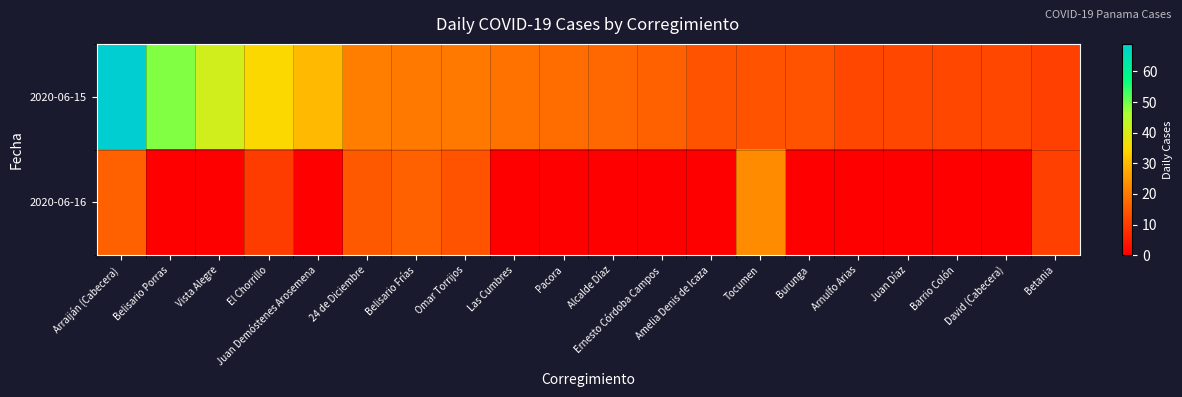

Reading left to right, what are all the values shown in this chart?

2020-06-15: Arraiján (Cabecera)=69	Belisario Porras=49	Vista Alegre=41	El Chorrillo=35	Juan Demóstenes Arosemena=30	24 de Diciembre=21	Belisario Frías=20	Omar Torrijos=20	Las Cumbres=19	Pacora=18	Alcalde Díaz=17	Ernesto Córdoba Campos=16	Amelia Denis de Icaza=14	Tocumen=14	Burunga=14	Arnulfo Arias=12	Juan Díaz=12	Barrio Colón=12	David (Cabecera)=12	Betania=11
2020-06-16: Arraiján (Cabecera)=16	Belisario Porras=0	Vista Alegre=0	El Chorrillo=10	Juan Demóstenes Arosemena=0	24 de Diciembre=15	Belisario Frías=16	Omar Torrijos=14	Las Cumbres=0	Pacora=0	Alcalde Díaz=0	Ernesto Córdoba Campos=0	Amelia Denis de Icaza=0	Tocumen=23	Burunga=0	Arnulfo Arias=0	Juan Díaz=0	Barrio Colón=0	David (Cabecera)=0	Betania=11